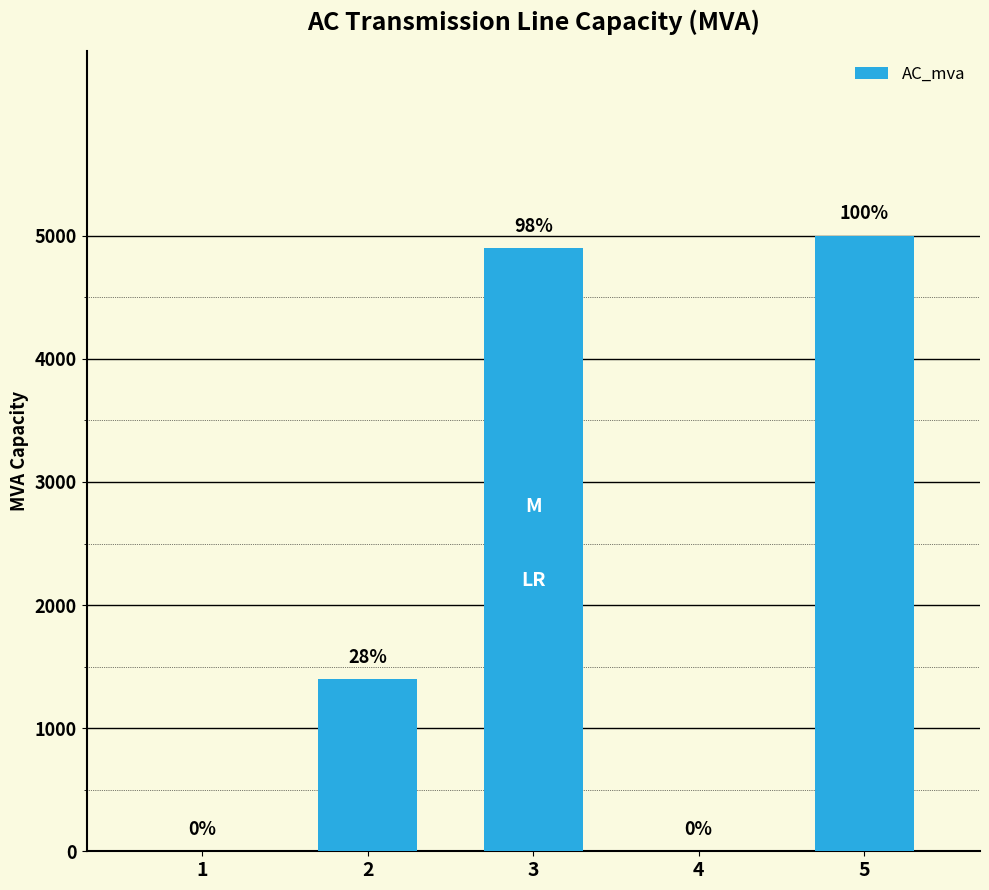

Are the bars horizontal?

No